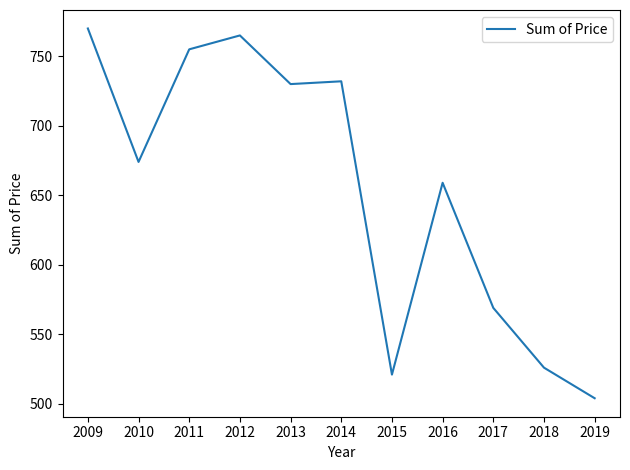

What is the difference between the maximum and minimum values?

266